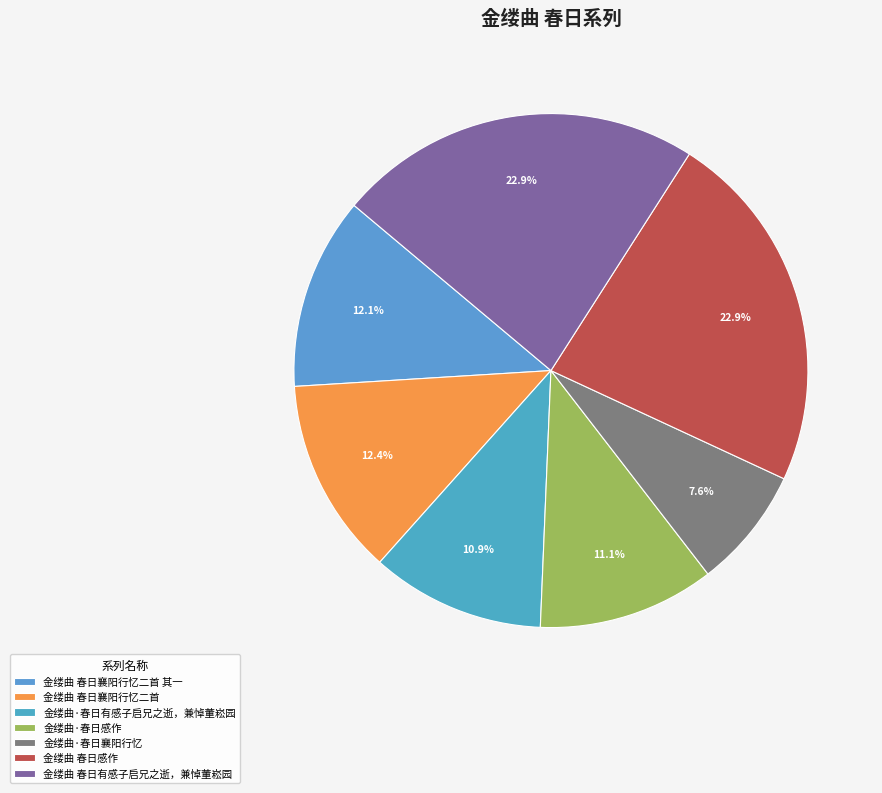

What portion of the pie excludes 金缕曲 春日感作?

77.1%